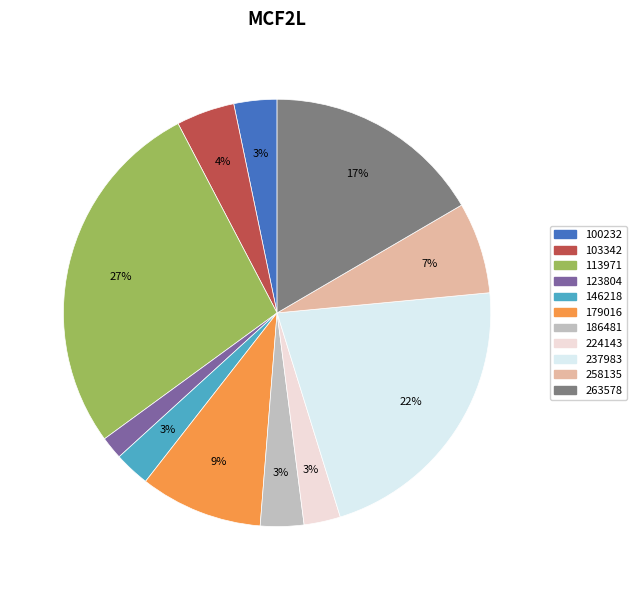

Which category has the biggest portion of the pie?

113971